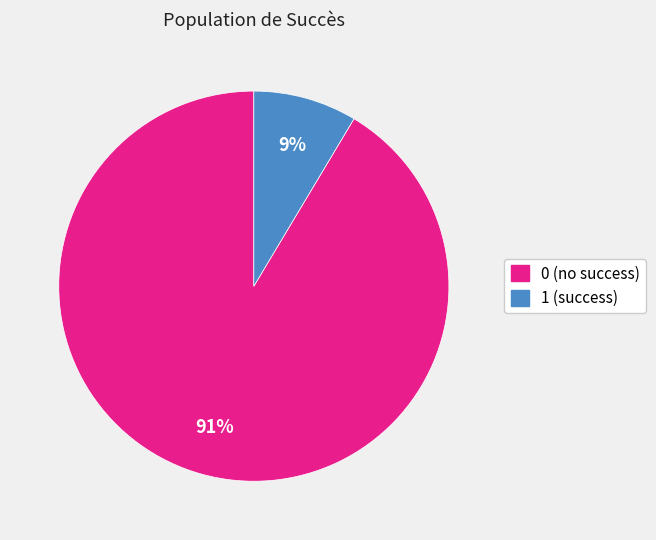

Which has a higher value, 0 or 1?

0